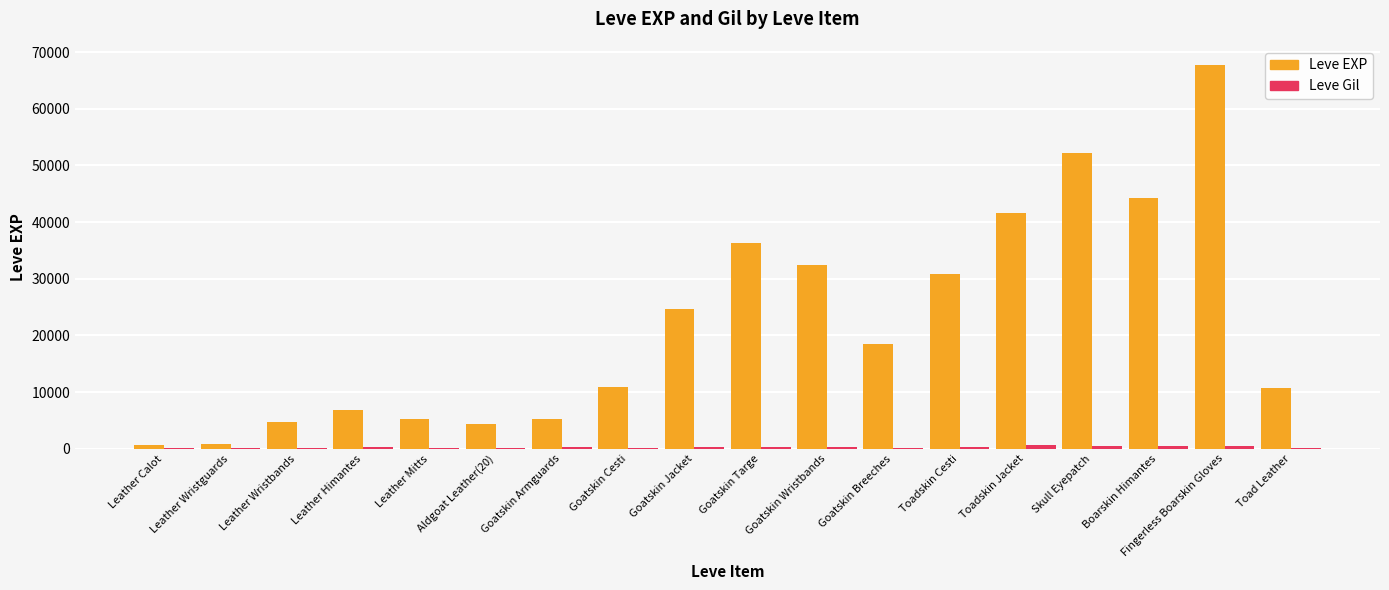

At which category is the sum across all series the highest?

Fingerless Boarskin Gloves